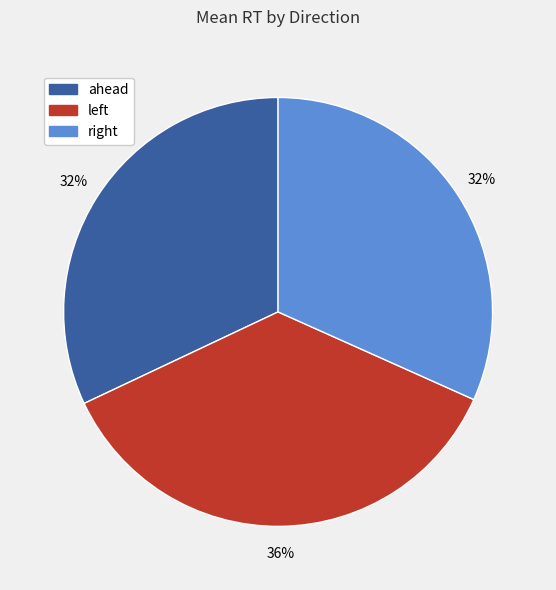

What is the largest slice in the pie chart?

left